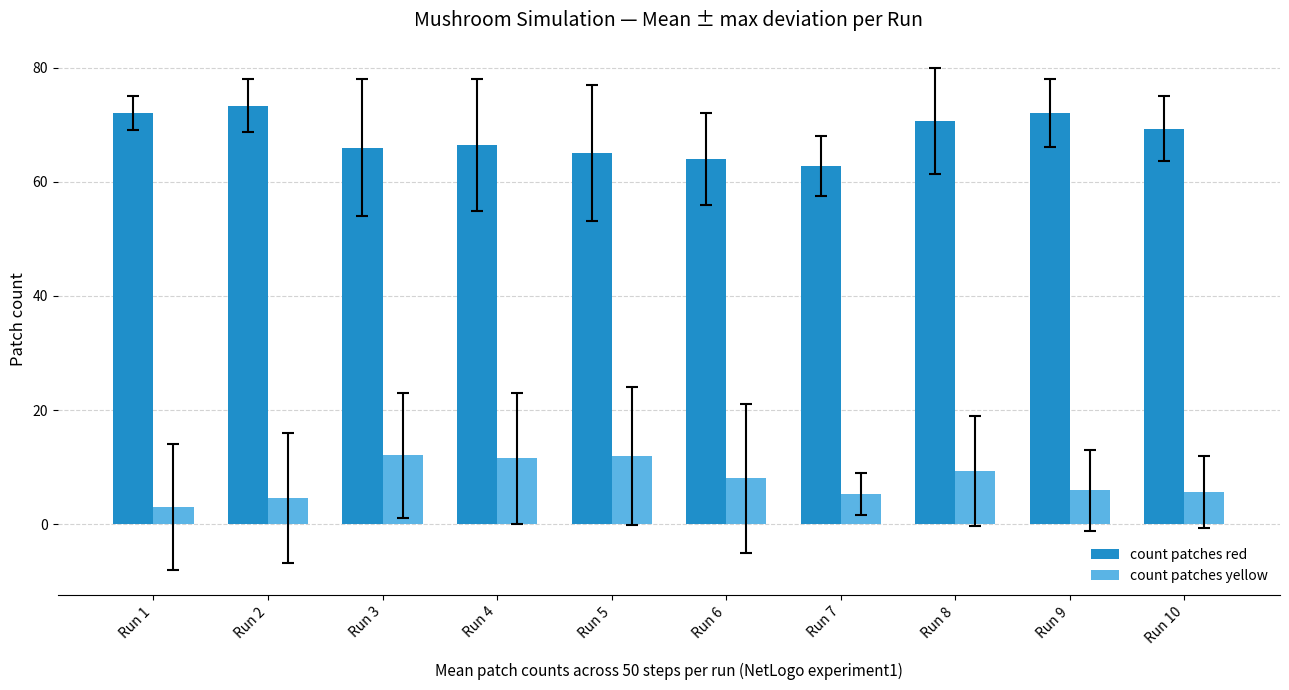

Between Run 4 and Run 7, which series saw the biggest shift?

count patches yellow